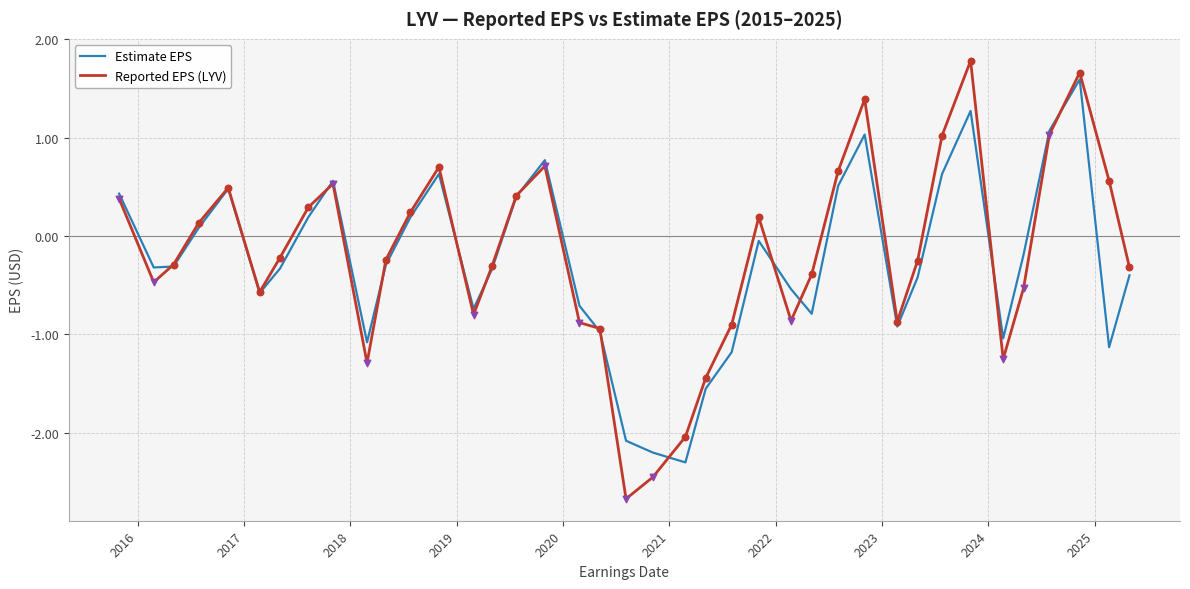

What is the smallest value displayed?

-2.7